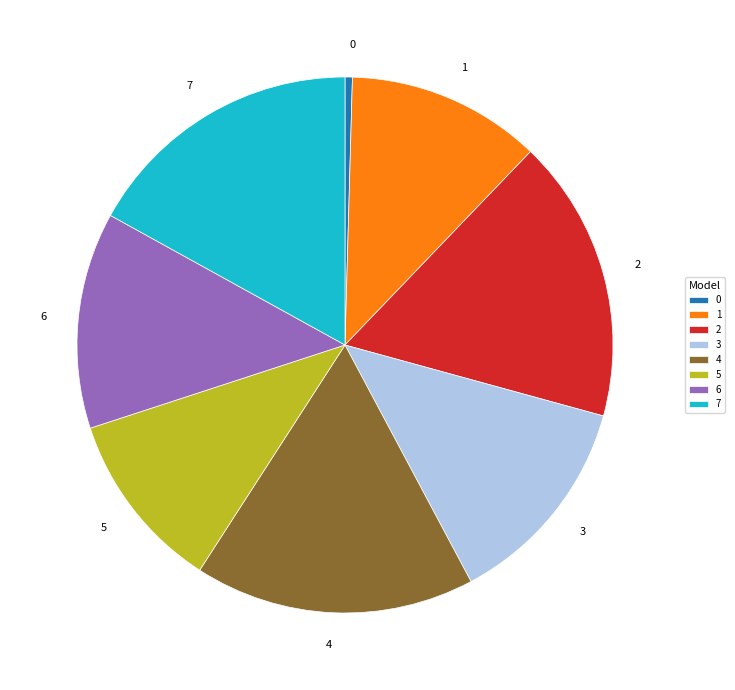

Between 2 and 6, which is larger?

2